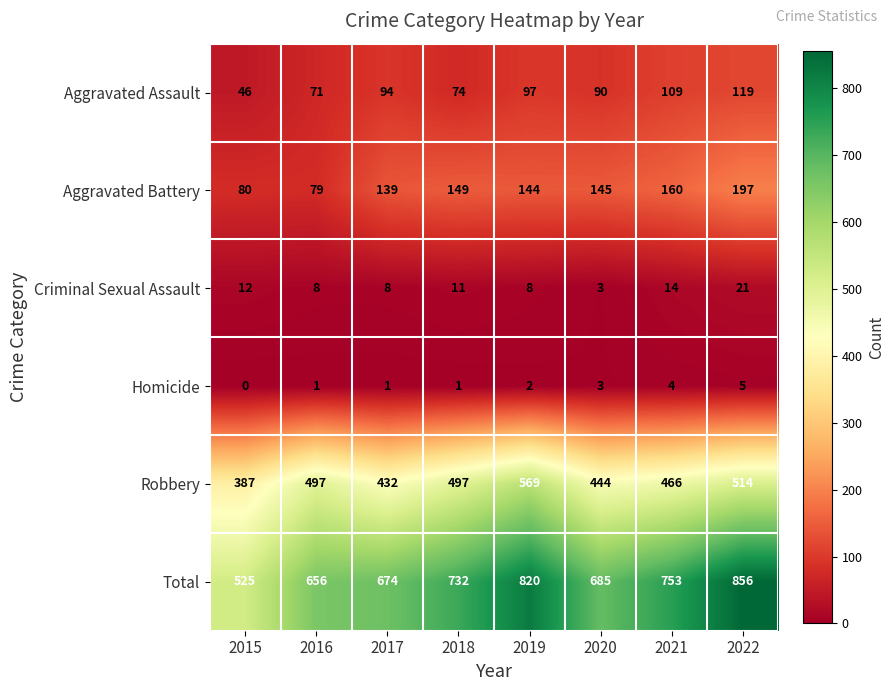

Rank the series by their maximum value, from lowest to highest.

Homicide, Criminal Sexual Assault, Aggravated Assault, Aggravated Battery, Robbery, Total